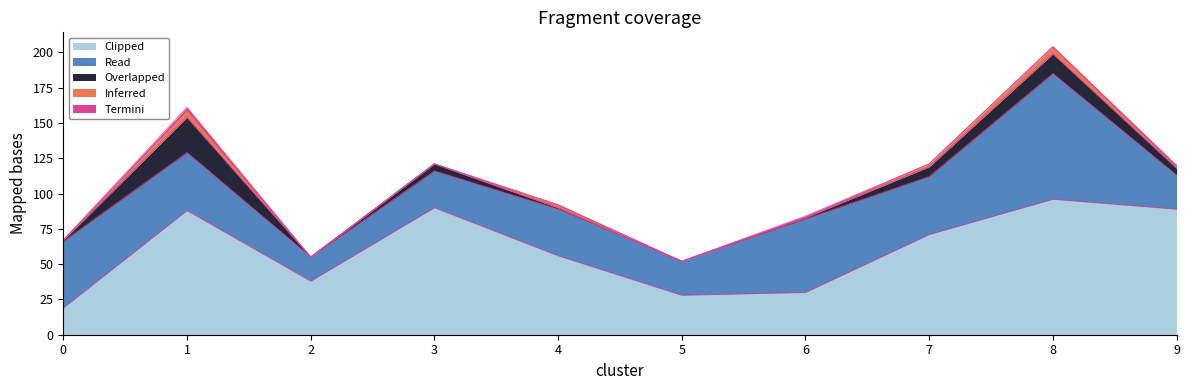

Reading left to right, transcribe all the data shown in this chart.

5: 19	88	38	90	56	28	30	71	96	89
4: 47	41	17	26	33	24	52	41	89	24
3: 1	25	0	5	1	0	1	7	14	5
1: 0	5	0	0	2	0	0	2	5	1
2: 0	2	0	0	0	0	1	0	0	1